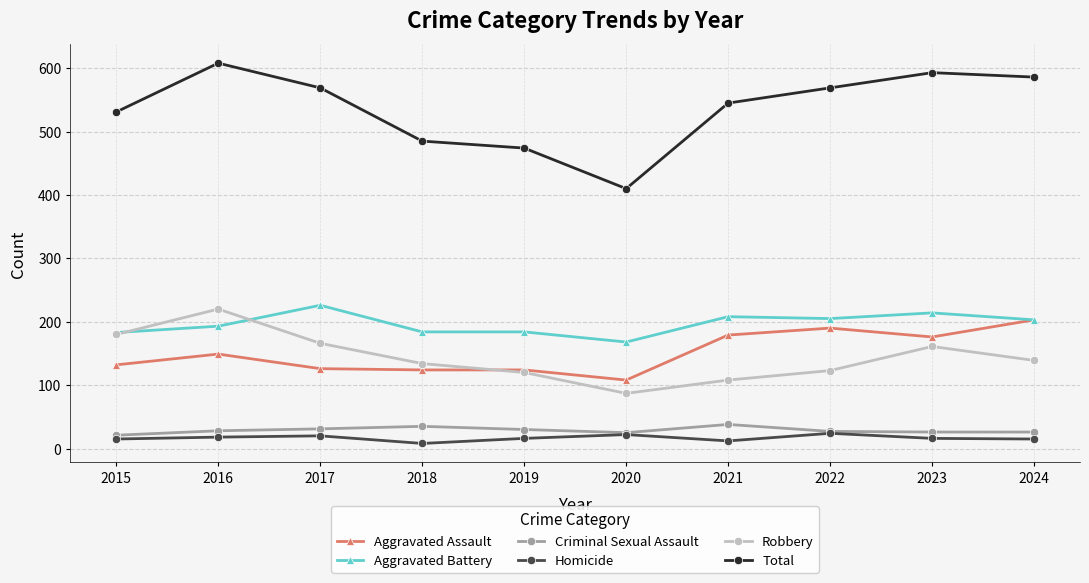

Count the number of categories in the chart.

10